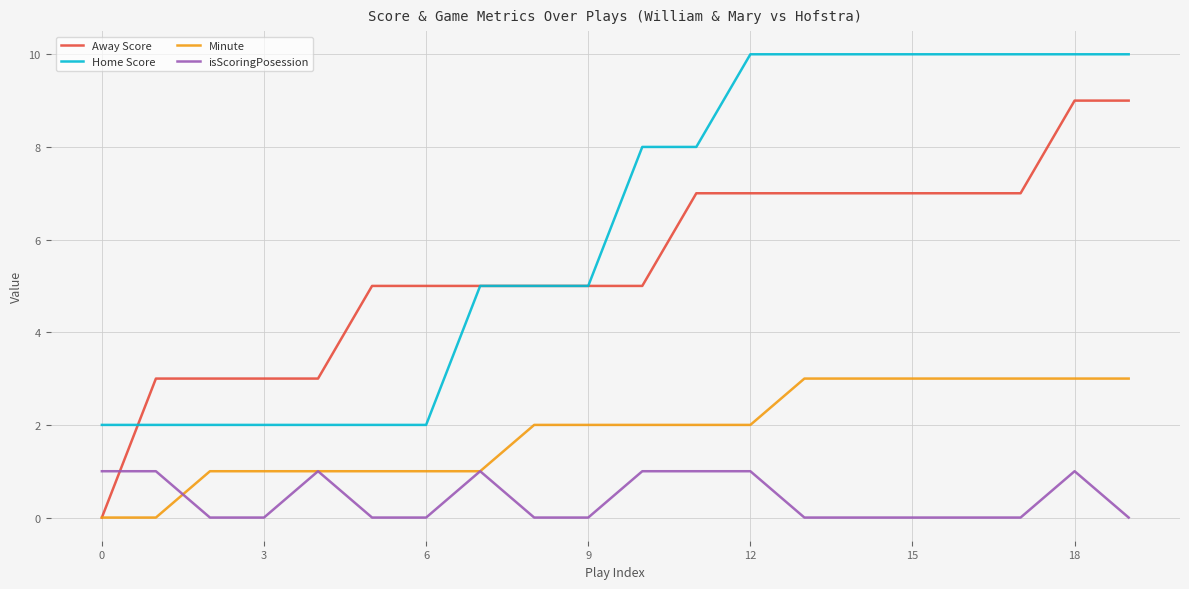

List the series in order of their peak value, highest first.

Home Score, Away Score, Minute, isScoringPosession